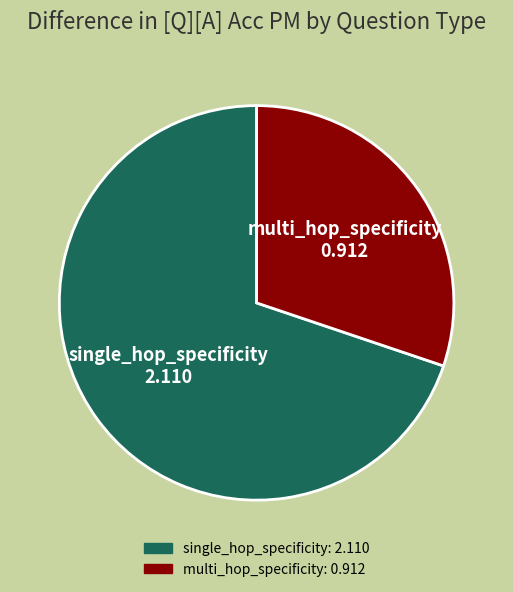

Combined, do multi_hop_specificity and single_hop_specificity account for over 50%?

Yes